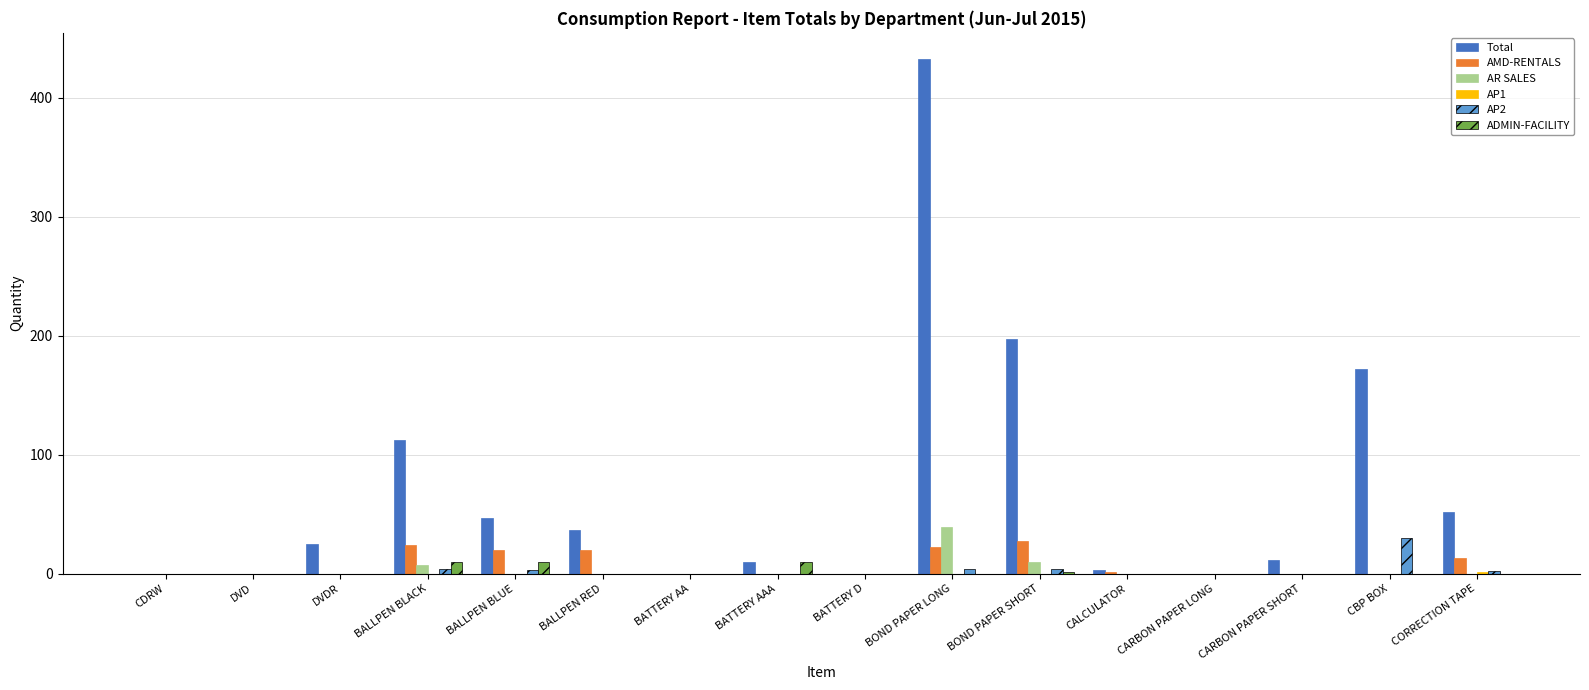

How many data points in AR SALES are above 0?

3